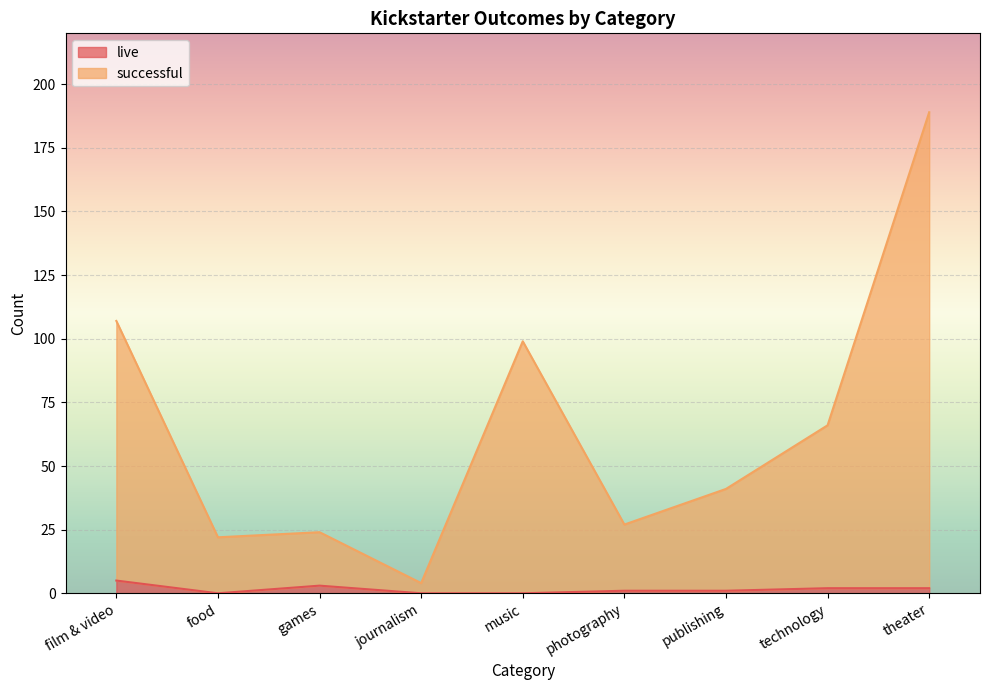

Which label corresponds to the largest value in the chart?

theater